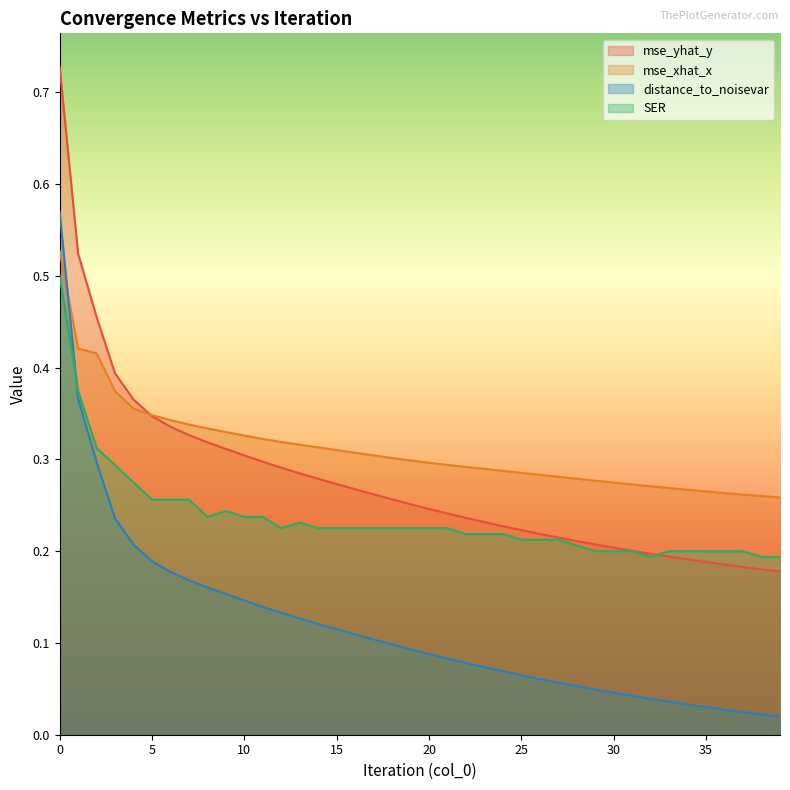

How many distance_to_noisevar values are between 0 and 1?

40